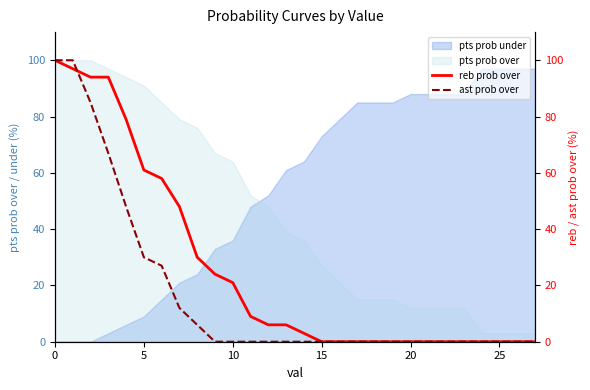

The pts prob under series shows 162 at 25. True or false?

False